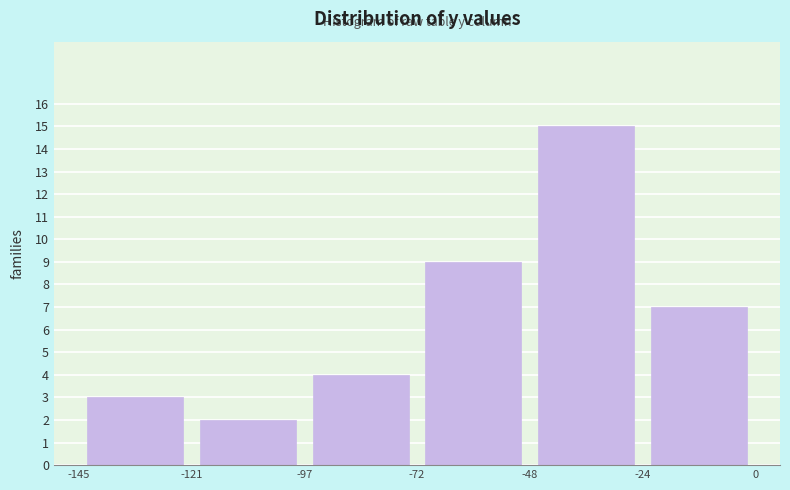

Which range on the x-axis has the tallest bar?

-48 to -24